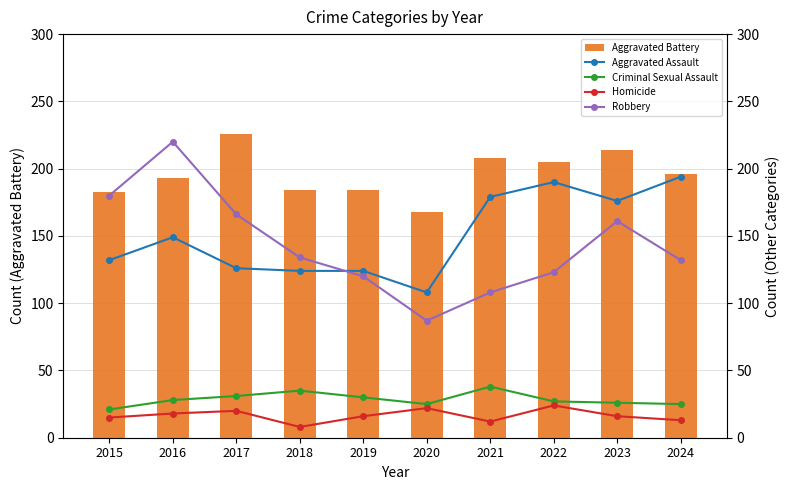

What is the lowest value of the Aggravated Battery series?

168